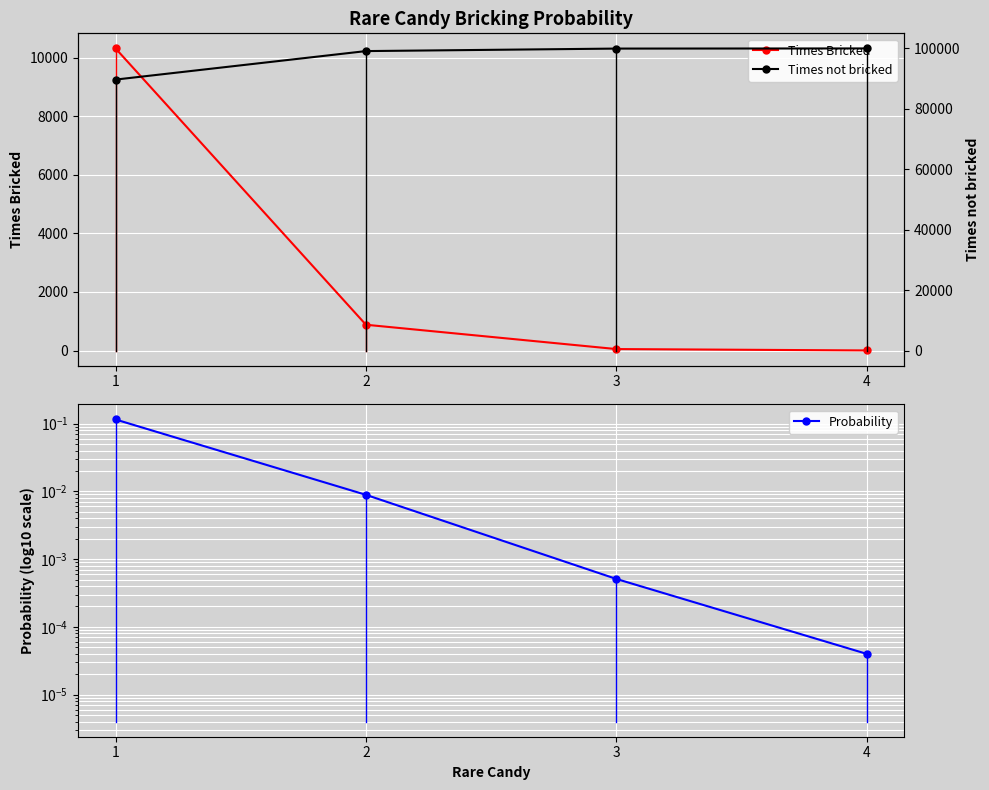

At 2, list the series in order from largest to smallest.

Times not bricked, Times Bricked, Probability